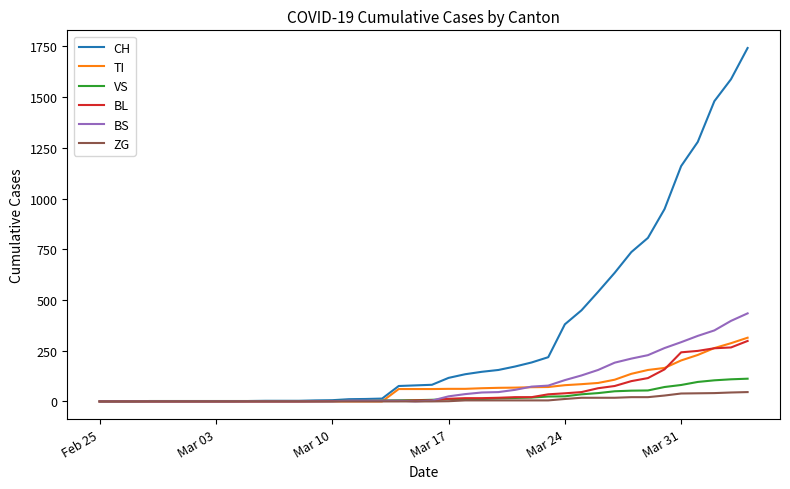

Which series has the largest total across all categories?

CH